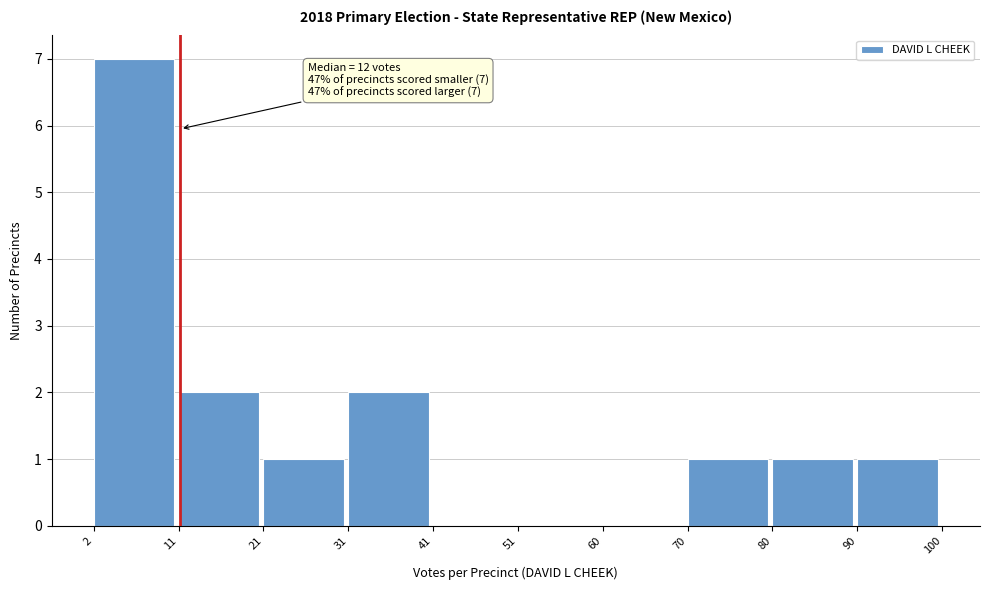

Which range on the x-axis has the tallest bar?

2 to 11